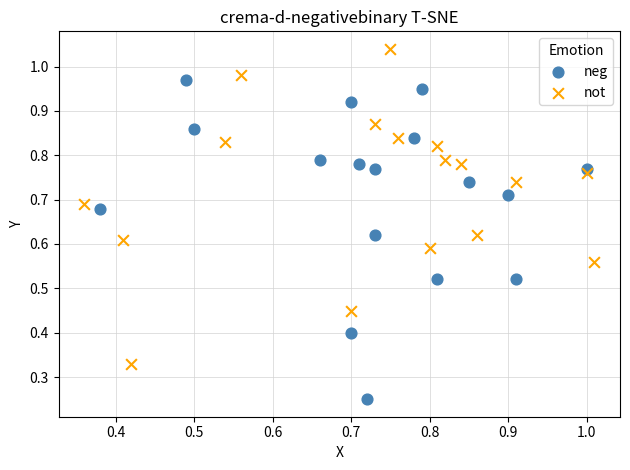

Which series contains the lowest Y value?

neg